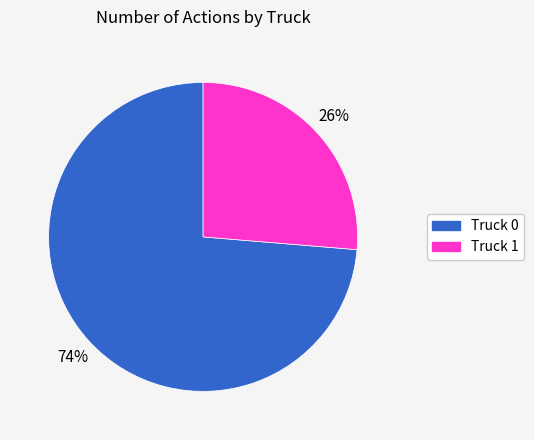

What is the smallest slice in the pie chart?

Truck 1